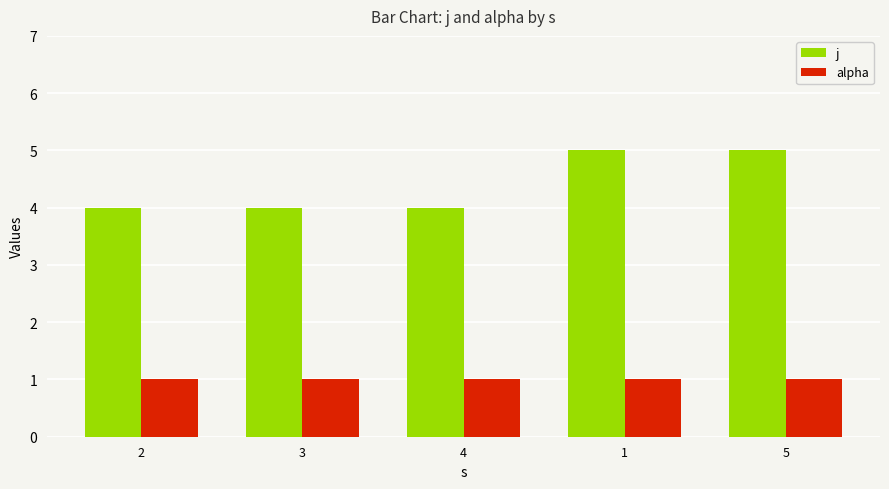

Count the j values in the range 4 to 5.

5